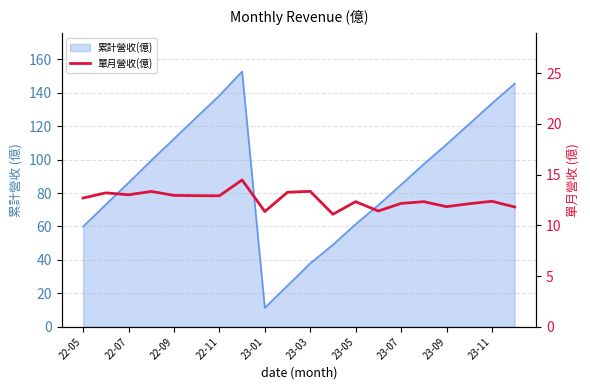

Reading right to left, extract all data points from this chart.

11.8	12.4	12.1	11.8	12.3	12.2	11.4	12.3	11.1	13.3	13.3	11.4	14.5	12.9	12.9	12.9	13.3	13.0	13.2	12.7